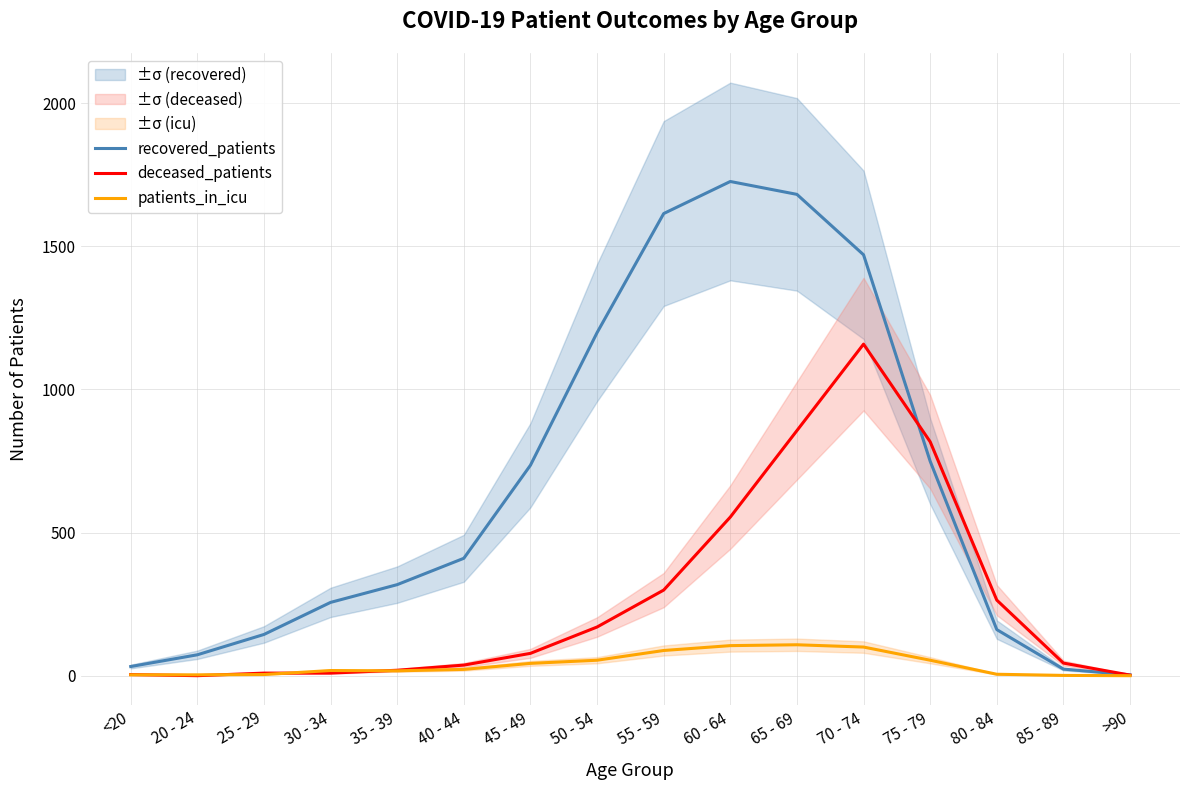

The value of patients_in_icu at 45 - 49 is 69. True or false?

False